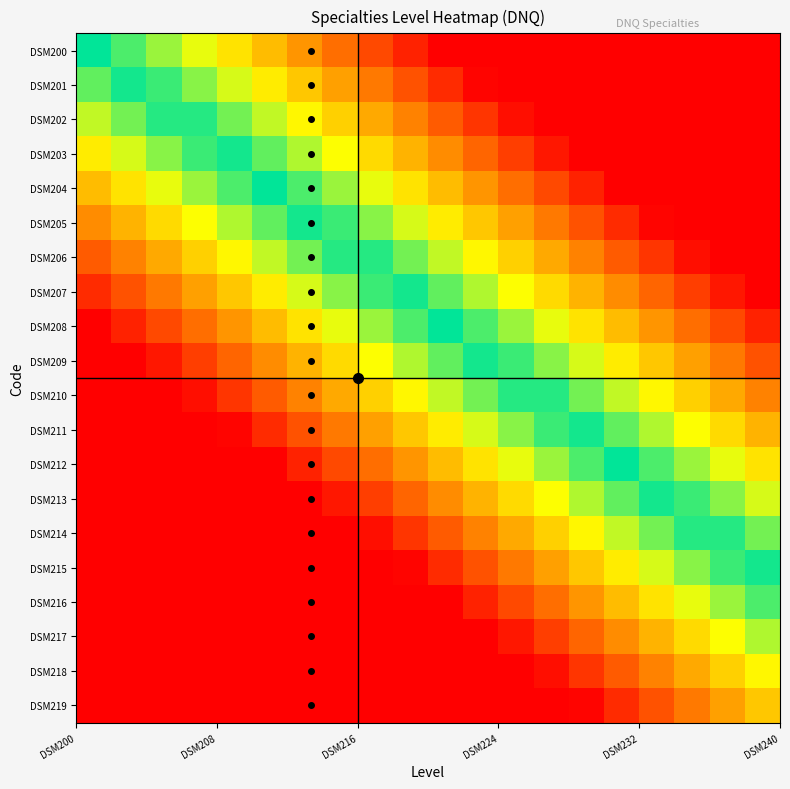

At how many categories does at least one series exceed 0?

20